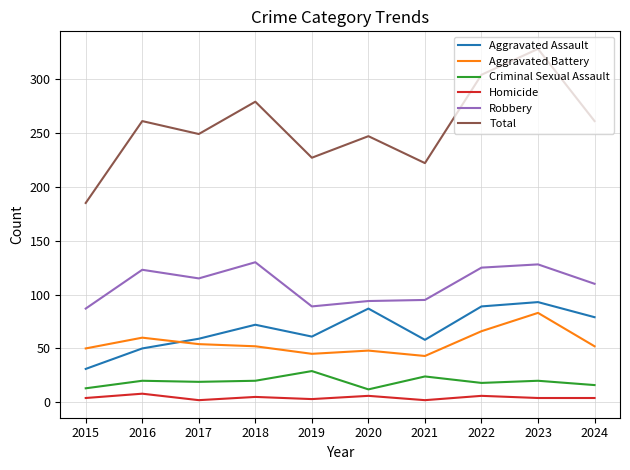

What is the smallest value displayed?

2